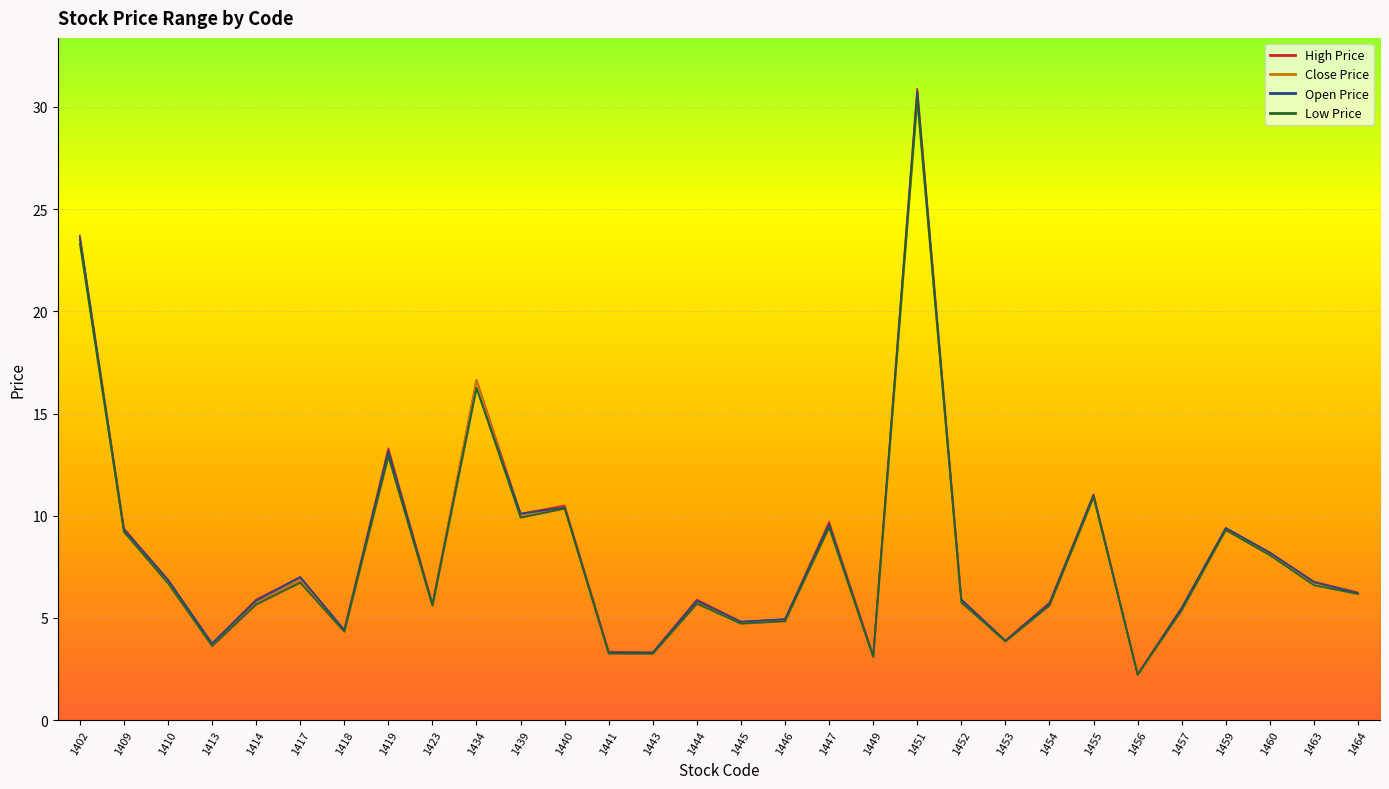

In High Price, how many points are higher than both neighbors (excluding endpoints)?

9